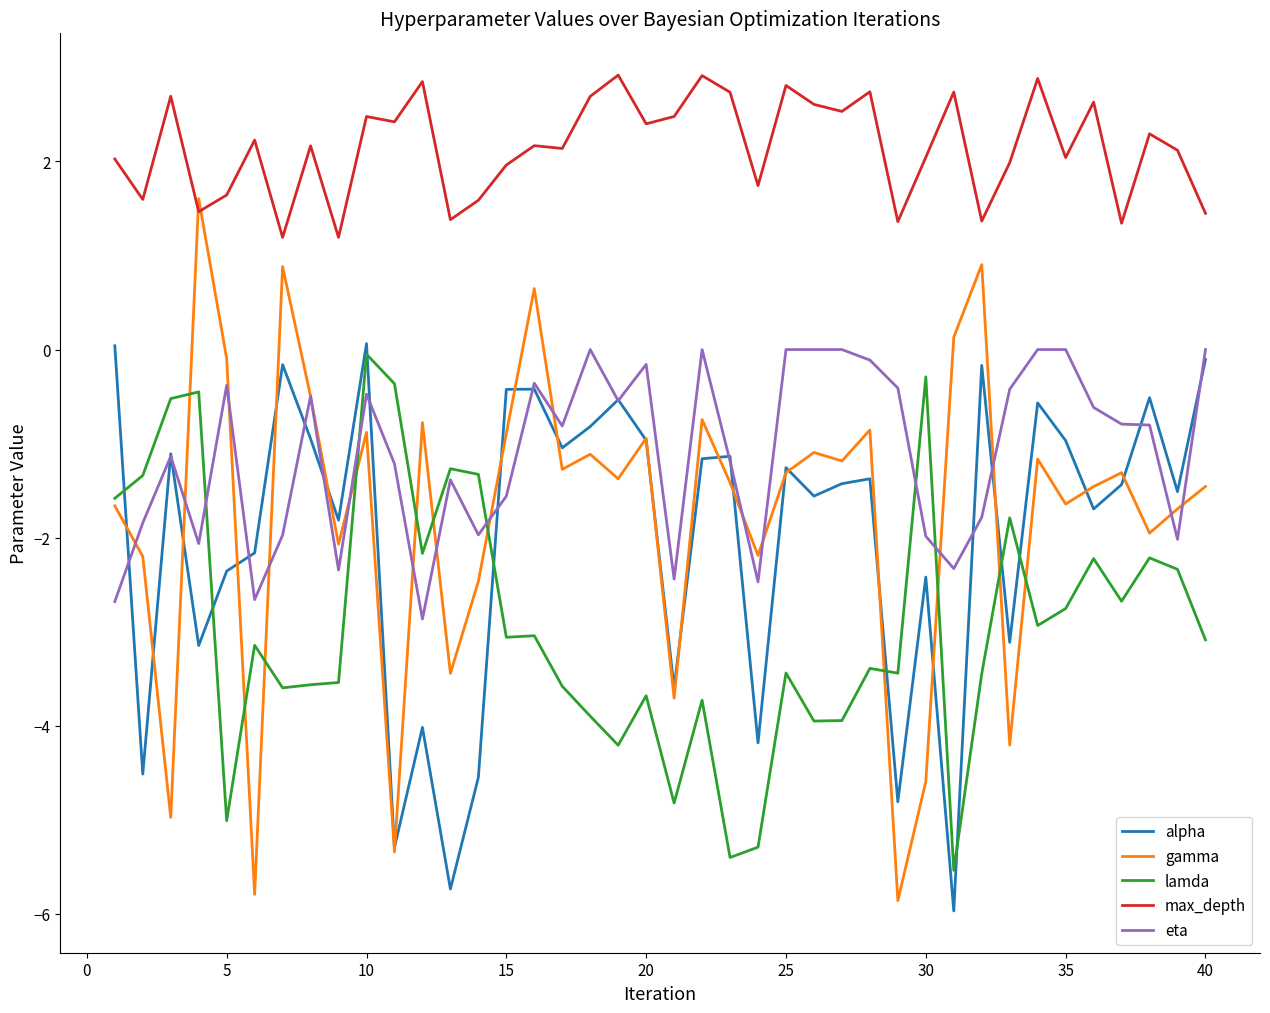

Which series has the largest total across all categories?

max_depth